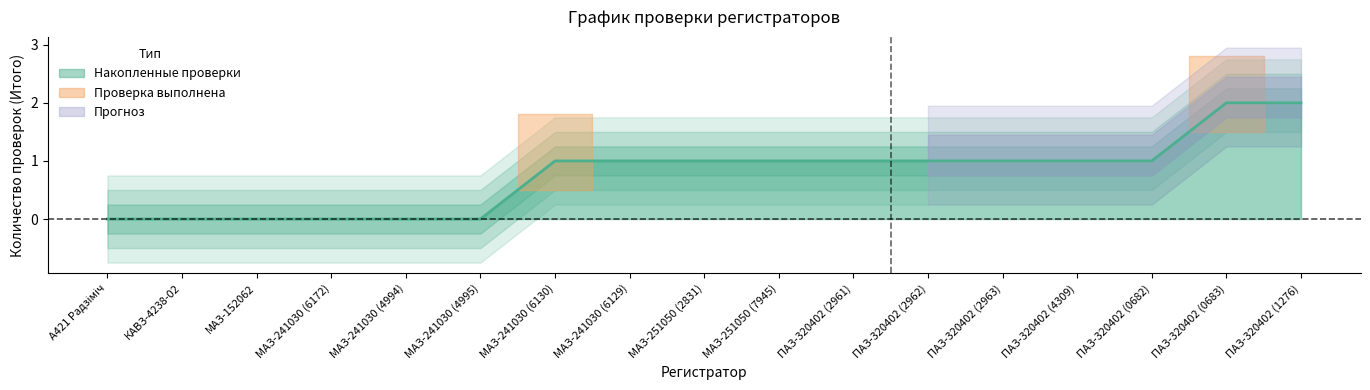

What is the difference between the second highest and second lowest values?

1